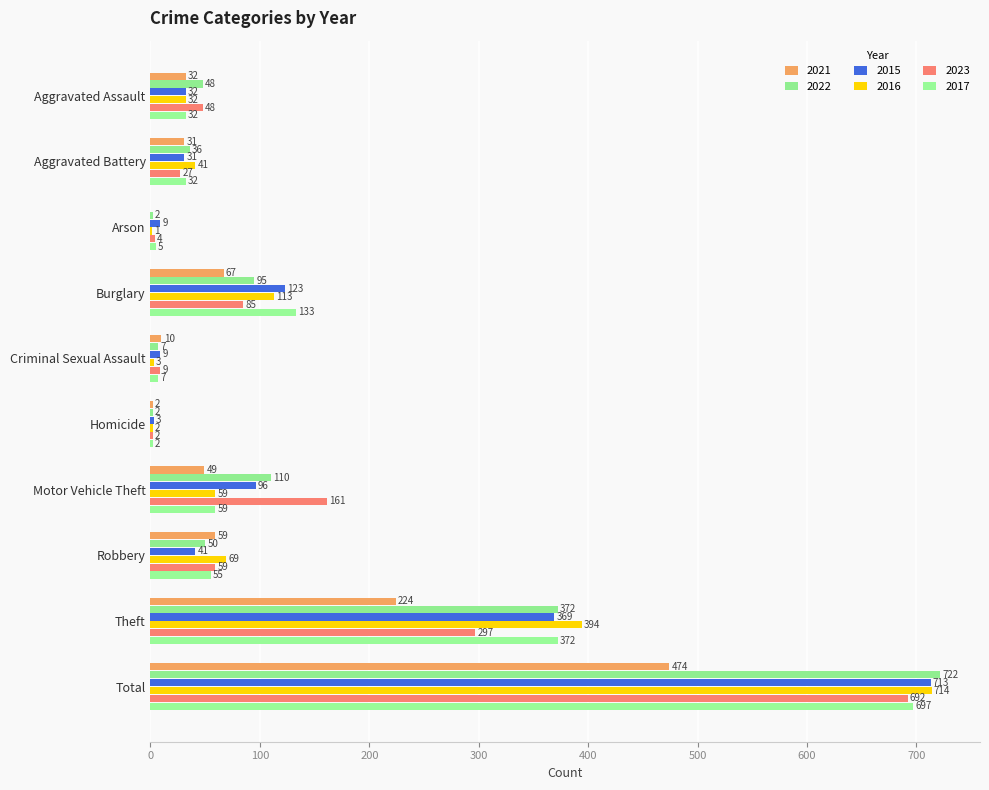

How many groups of bars are there?

10